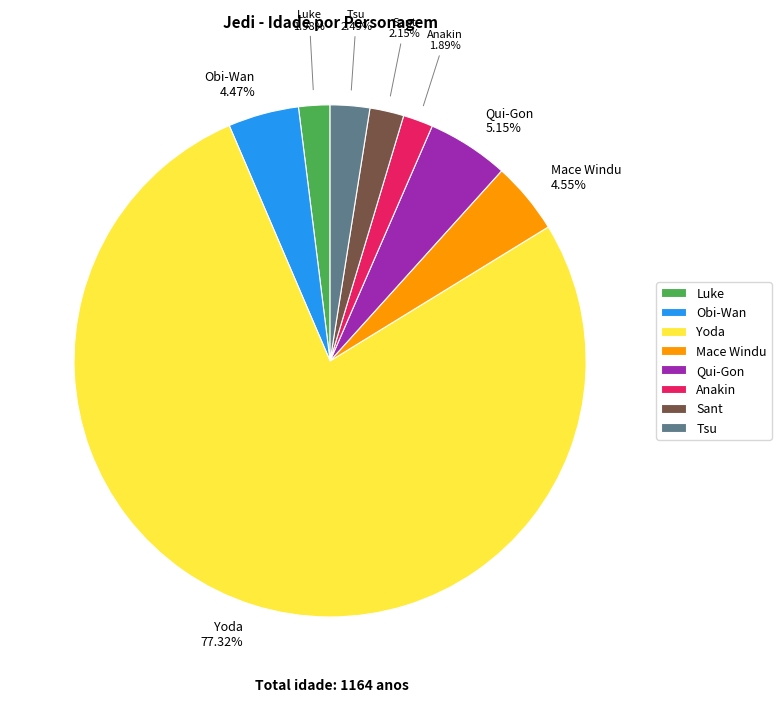

Does any single category account for the majority?

Yes